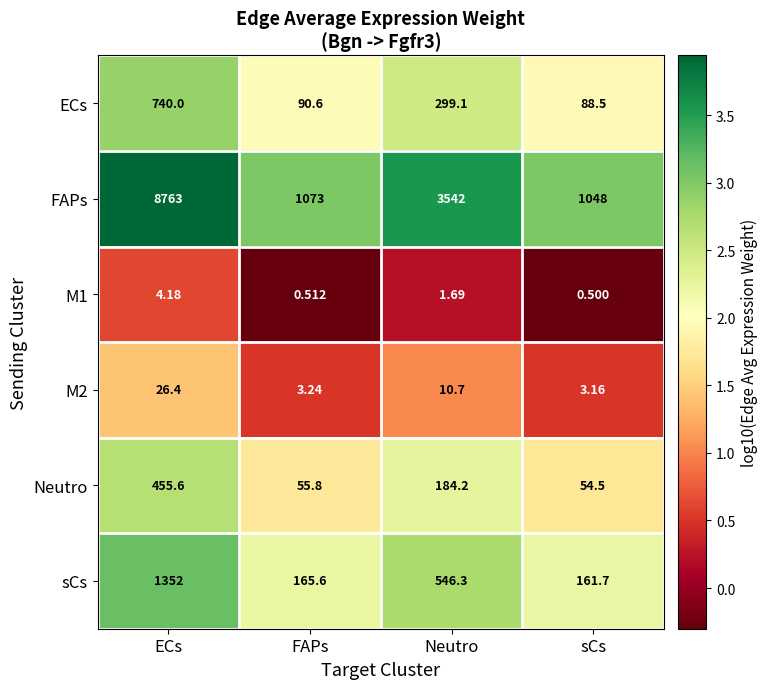

At which category is the sum across all series the highest?

ECs